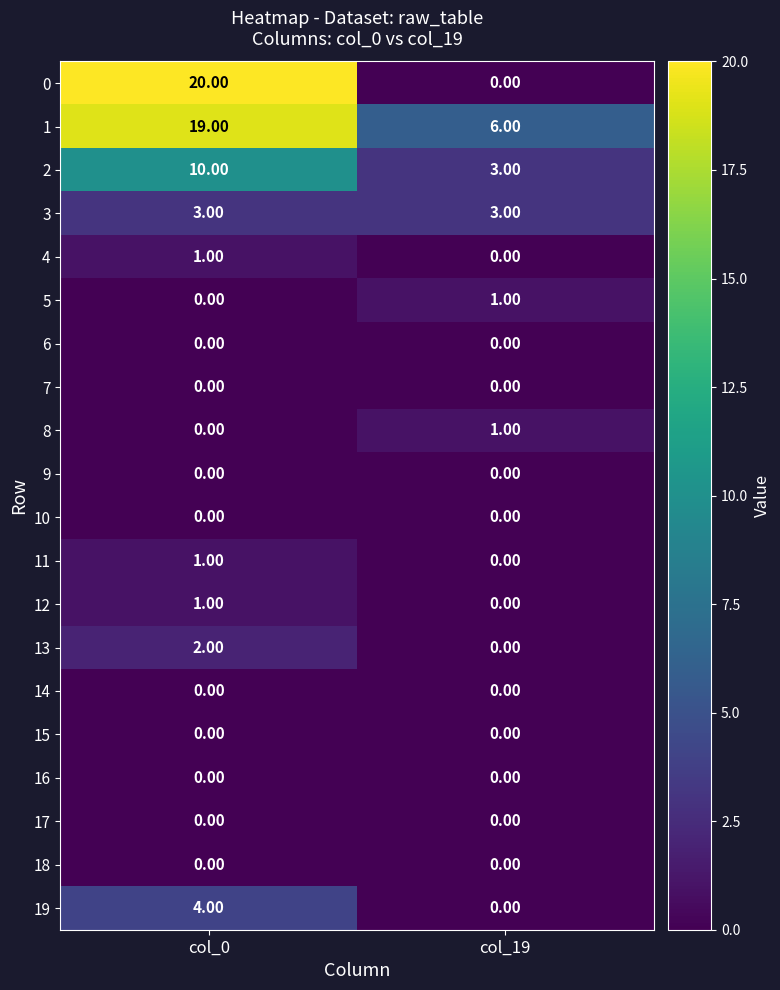

What is the total value across all series at col_19?

14